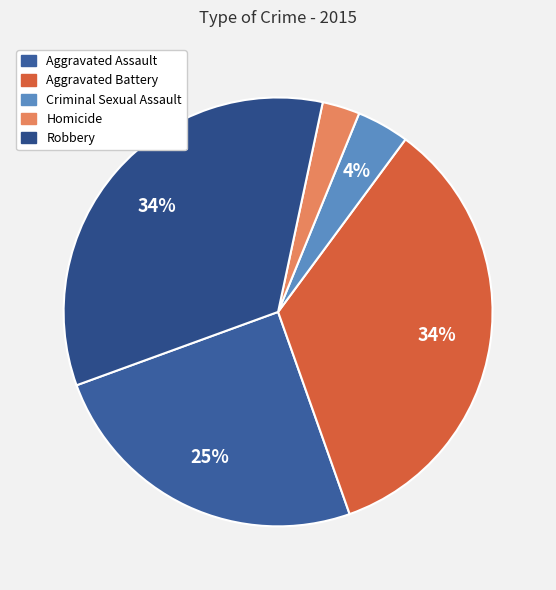

Is there any slice that represents more than half of the pie?

No